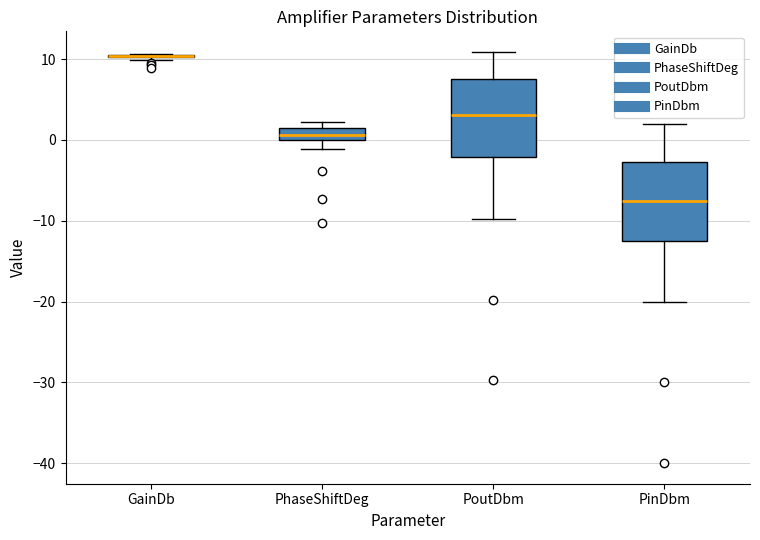

Where does the upper whisker of the box for PinDbm end on the y-axis? The values are not printed on the chart, so give them approximately, as read against the axis.

2